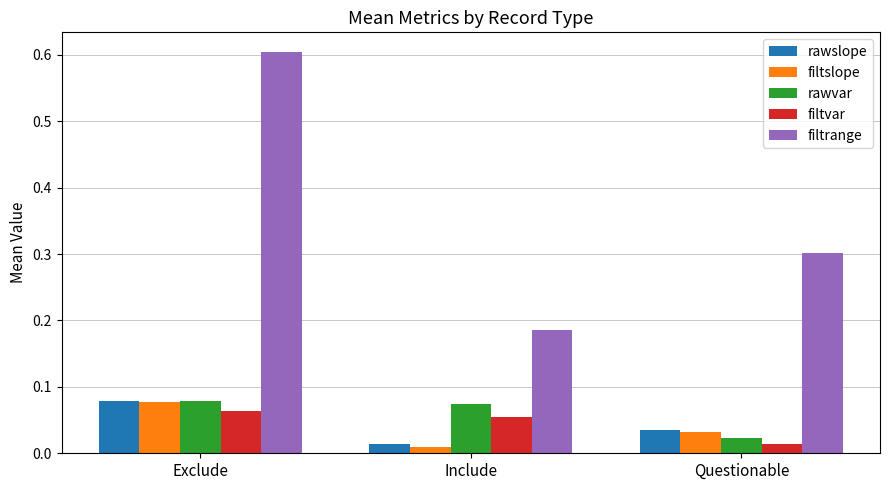

Rank the categories by rawslope value from highest to lowest.

Exclude, Questionable, Include